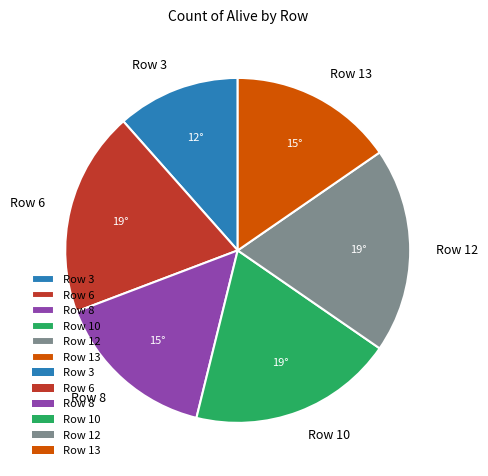

Is it true that Row 12 is 10% of the pie?

False